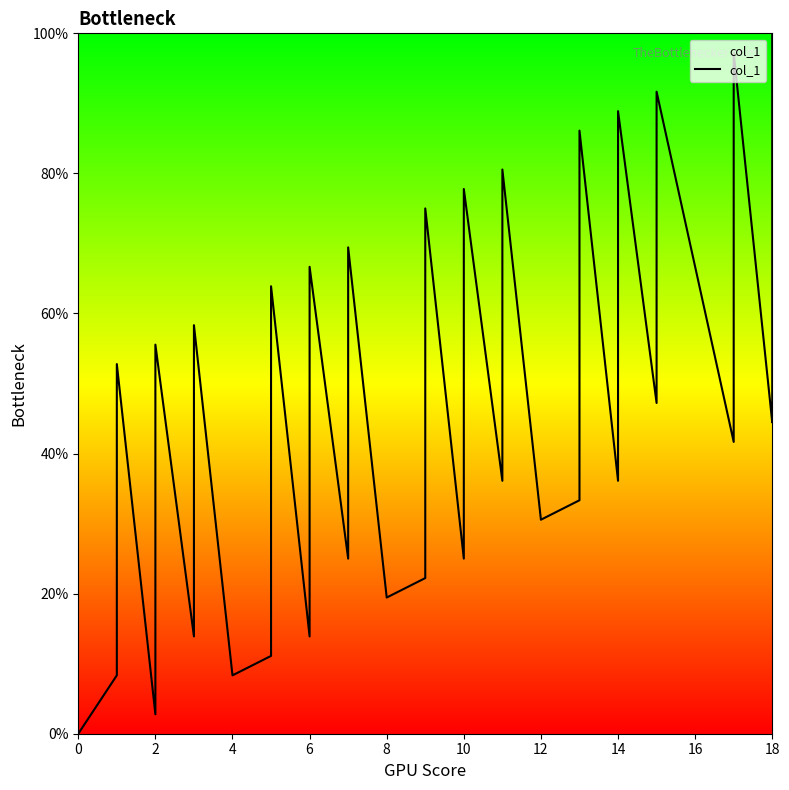

What is the difference between the maximum and minimum values?

100.0